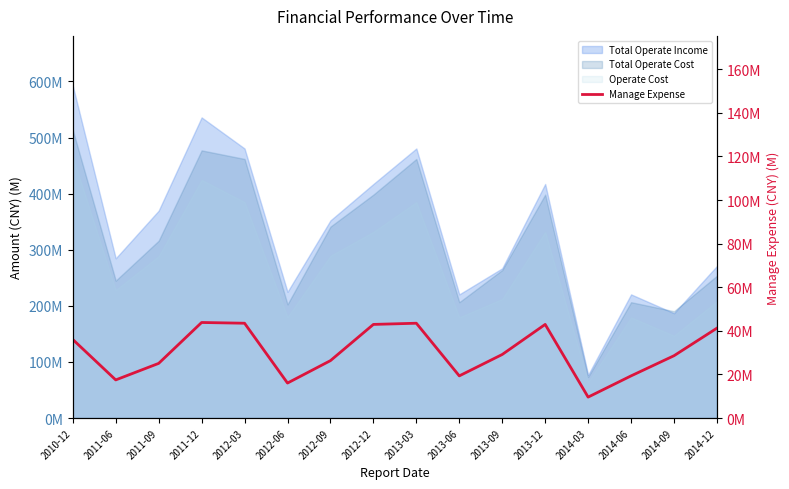

How many data points are less than 29?

8